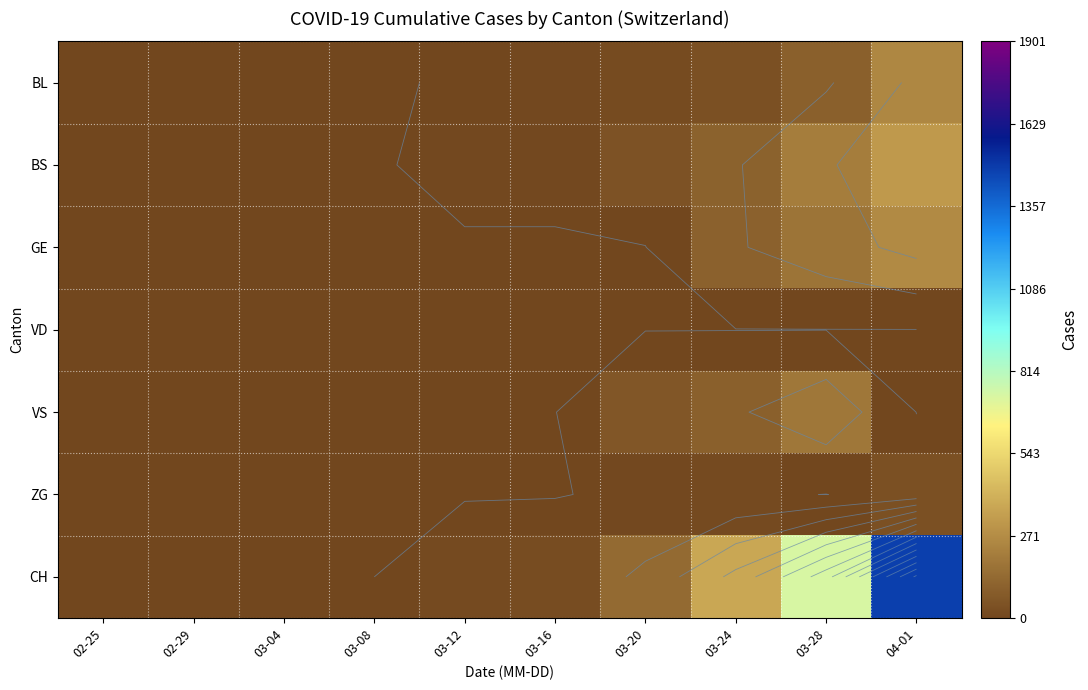

At which label does CH reach its minimum?

02-25